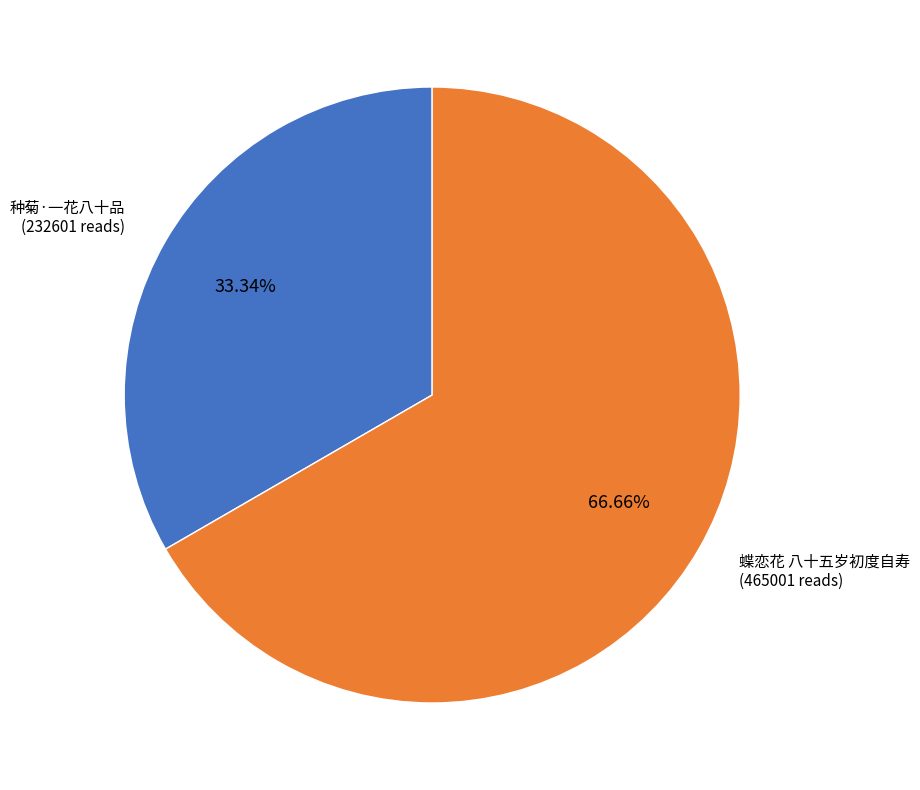

Is there any slice that represents more than half of the pie?

Yes